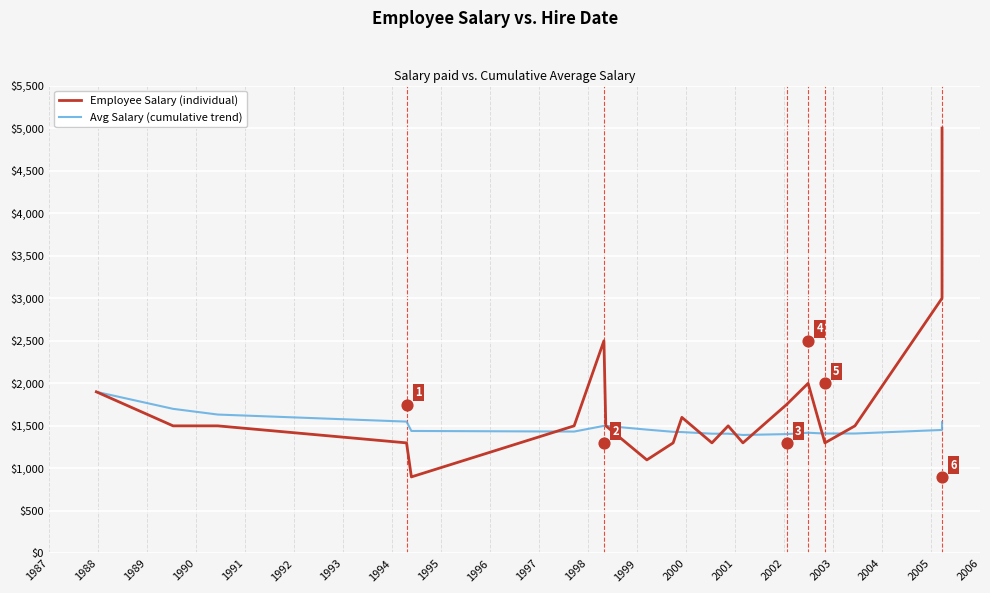

Which series has the largest Y range (max minus min)?

Employee Salary (individual)